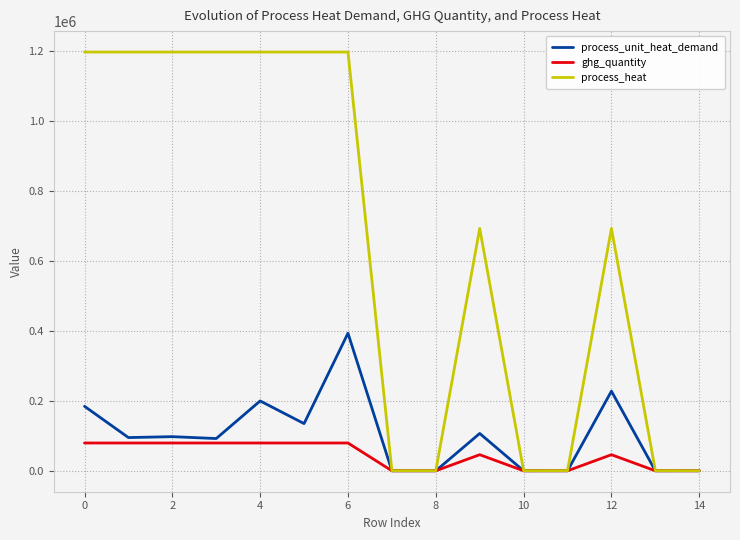

Does the chart display data point markers on the line(s)?

No